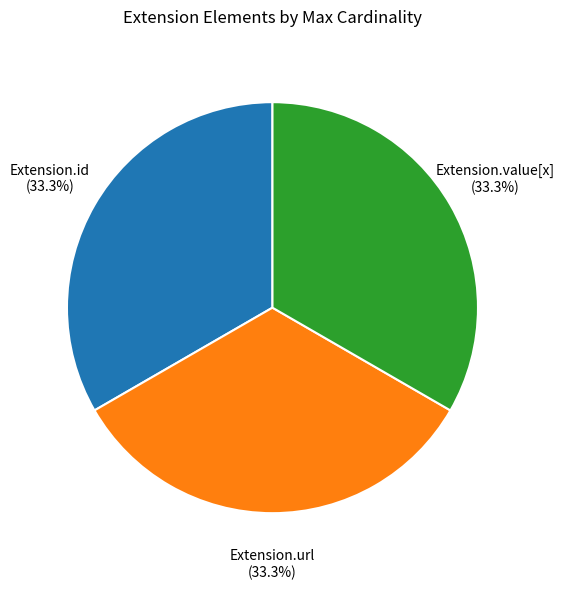

Is there any slice that represents more than half of the pie?

No